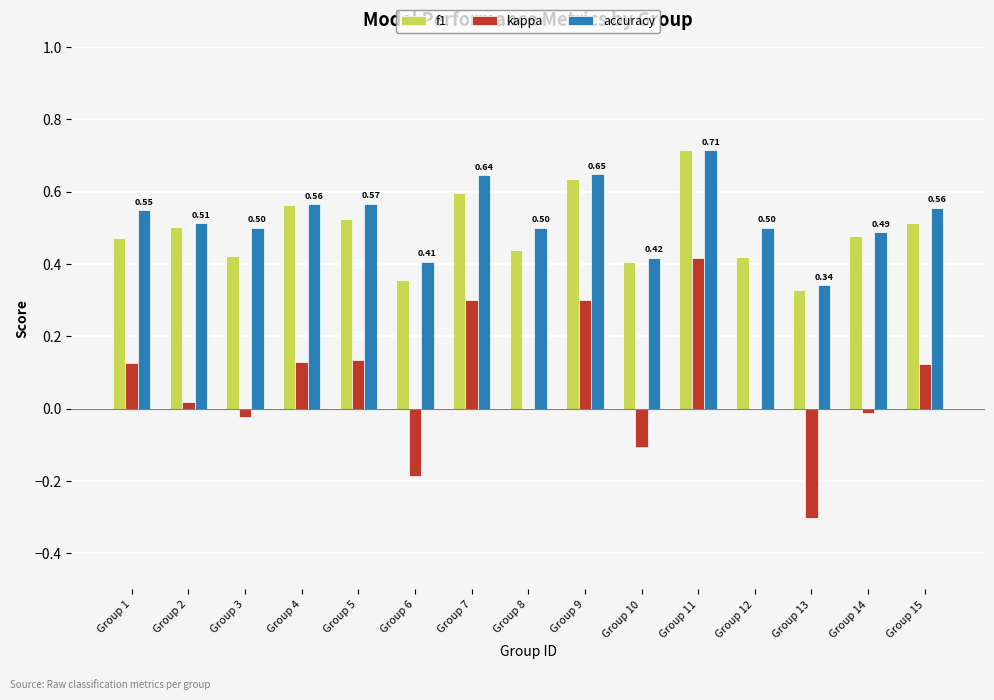

Between Group 5 and Group 14, which series saw the biggest shift?

kappa